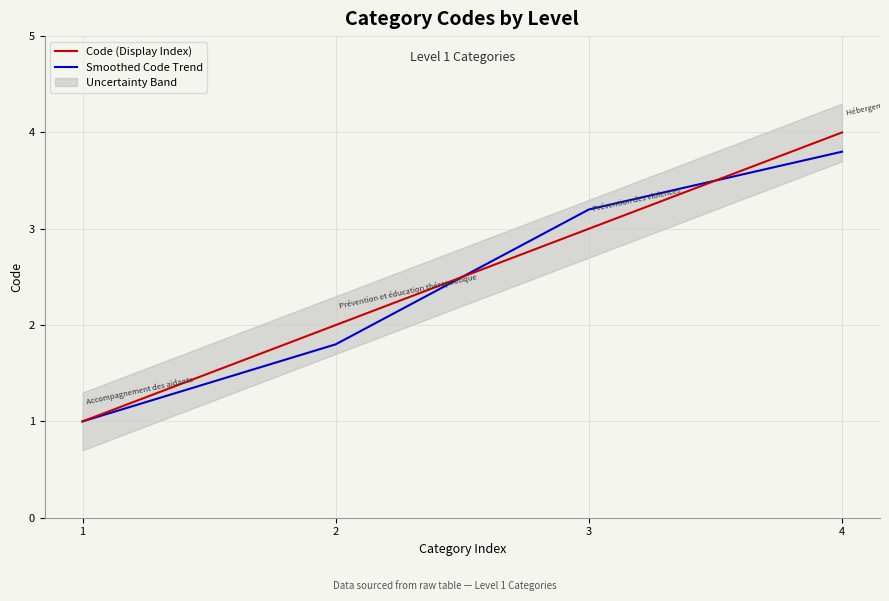

Reading left to right, transcribe all the data shown in this chart.

Code (Display Index): 1=1.0	2=2.0	3=3.0	4=4.0
Smoothed Code Trend: 1=1.0	2=1.8	3=3.2	4=3.8